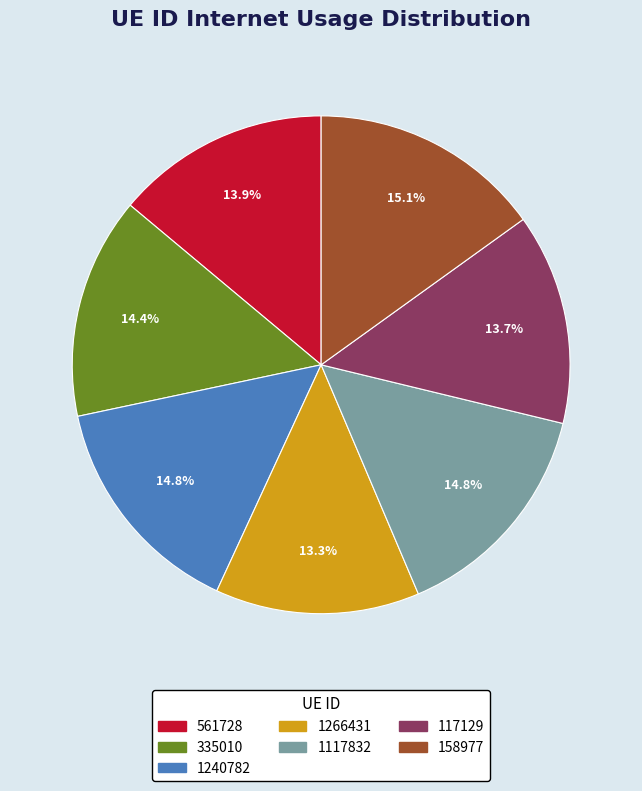

Between 335010 and 117129, which is larger?

335010